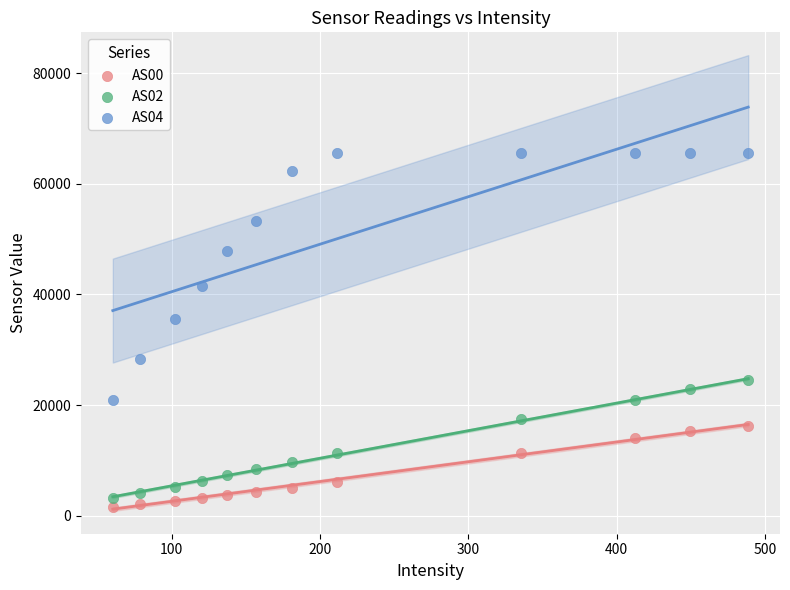

Across all series, what Y value is closest to 33599?

35627